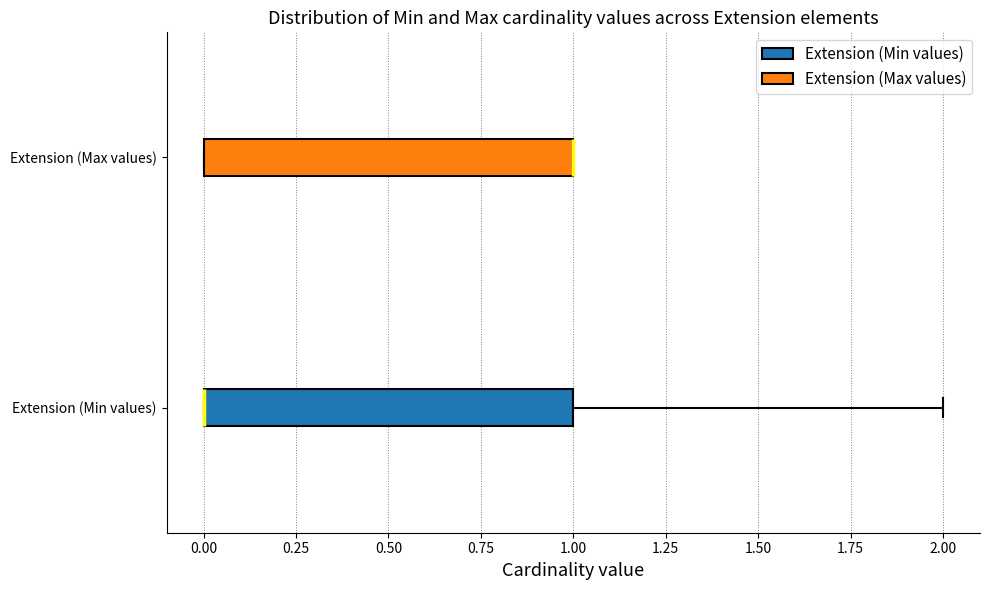

Reading bottom to top, read every box against the x-axis: the position of its median line, the range the box covers, and the ends of its whiskers. The values are not printed on the chart, so give them approximately, as read against the axis.

Extension (Min values): median 0 (drawn on the box's left edge), box 0 to 1, whiskers 0 to 2
Extension (Max values): median 1 (drawn on the box's right edge), box 0 to 1, whiskers 0 to 1